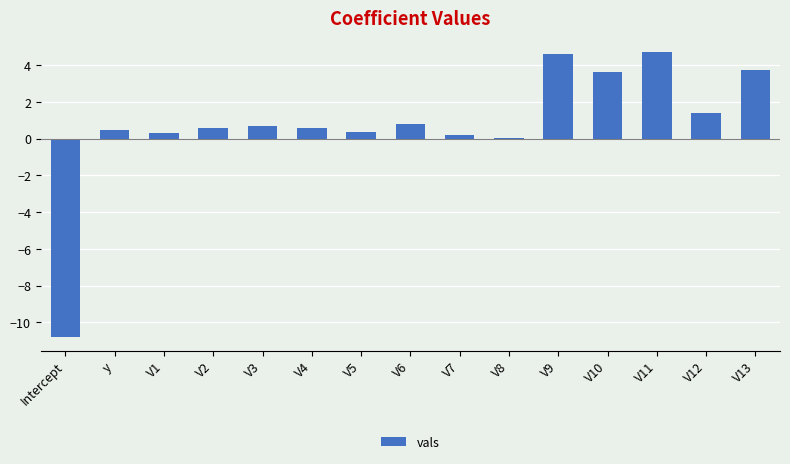

Where does the data first go above 0?

y